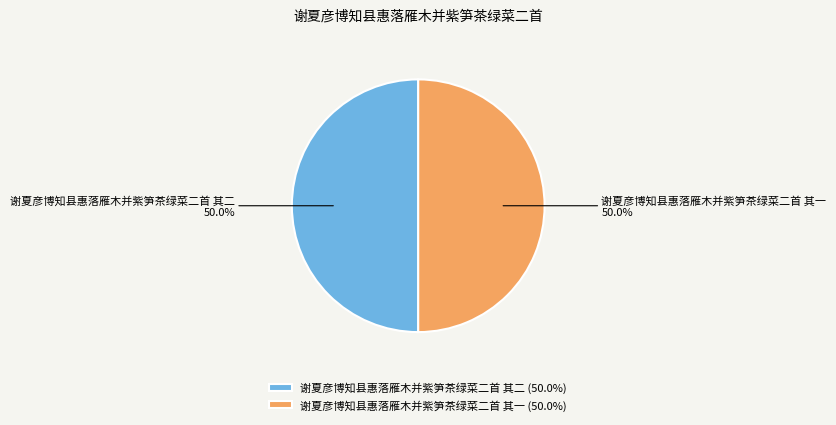

Approximately how many times larger is the value at 谢夏彦博知县惠落雁木并紫笋茶绿菜二首 其二 compared to 谢夏彦博知县惠落雁木并紫笋茶绿菜二首 其一?

1.0